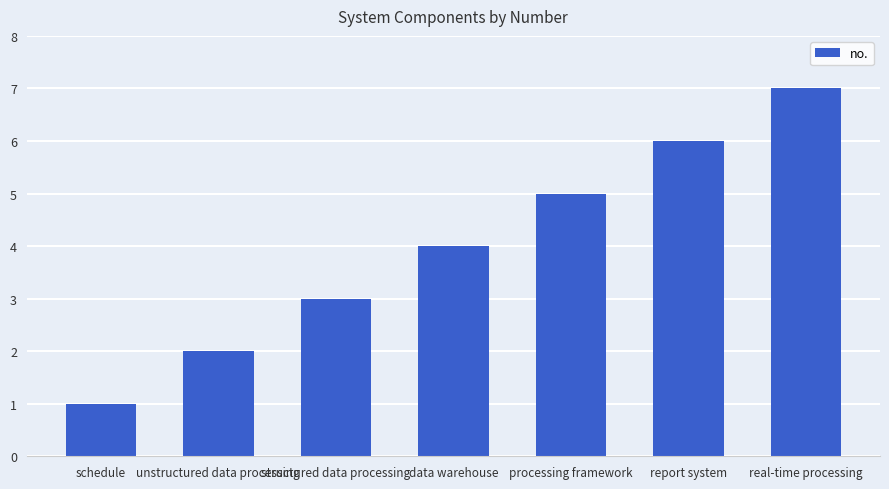

Are the bars grouped side by side (vs. stacked)?

No